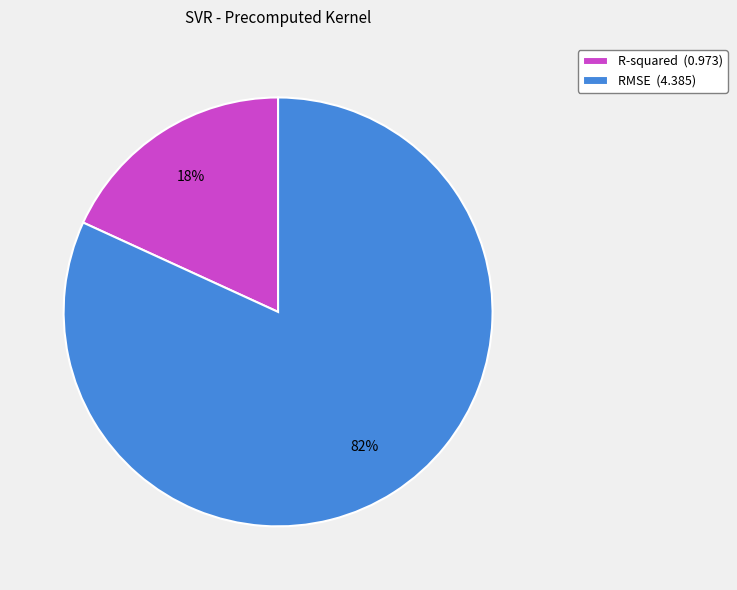

What is the smallest slice in the pie chart?

R-squared